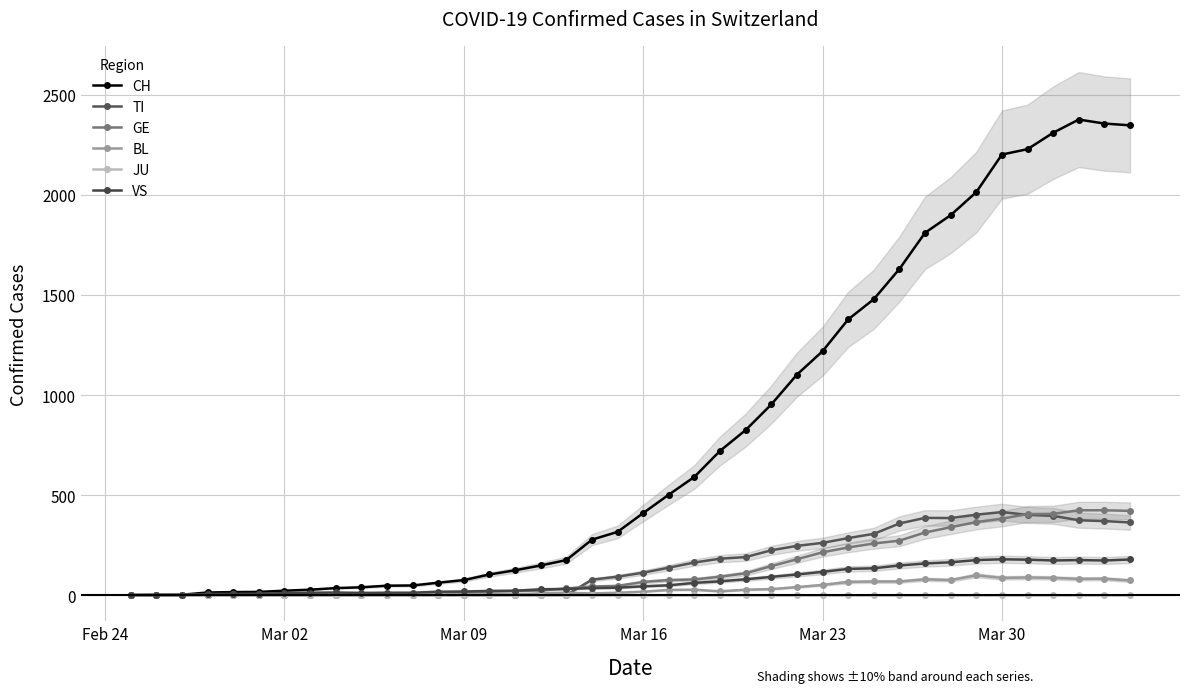

True or false: CH has more than 1 points higher than both neighbors.

False